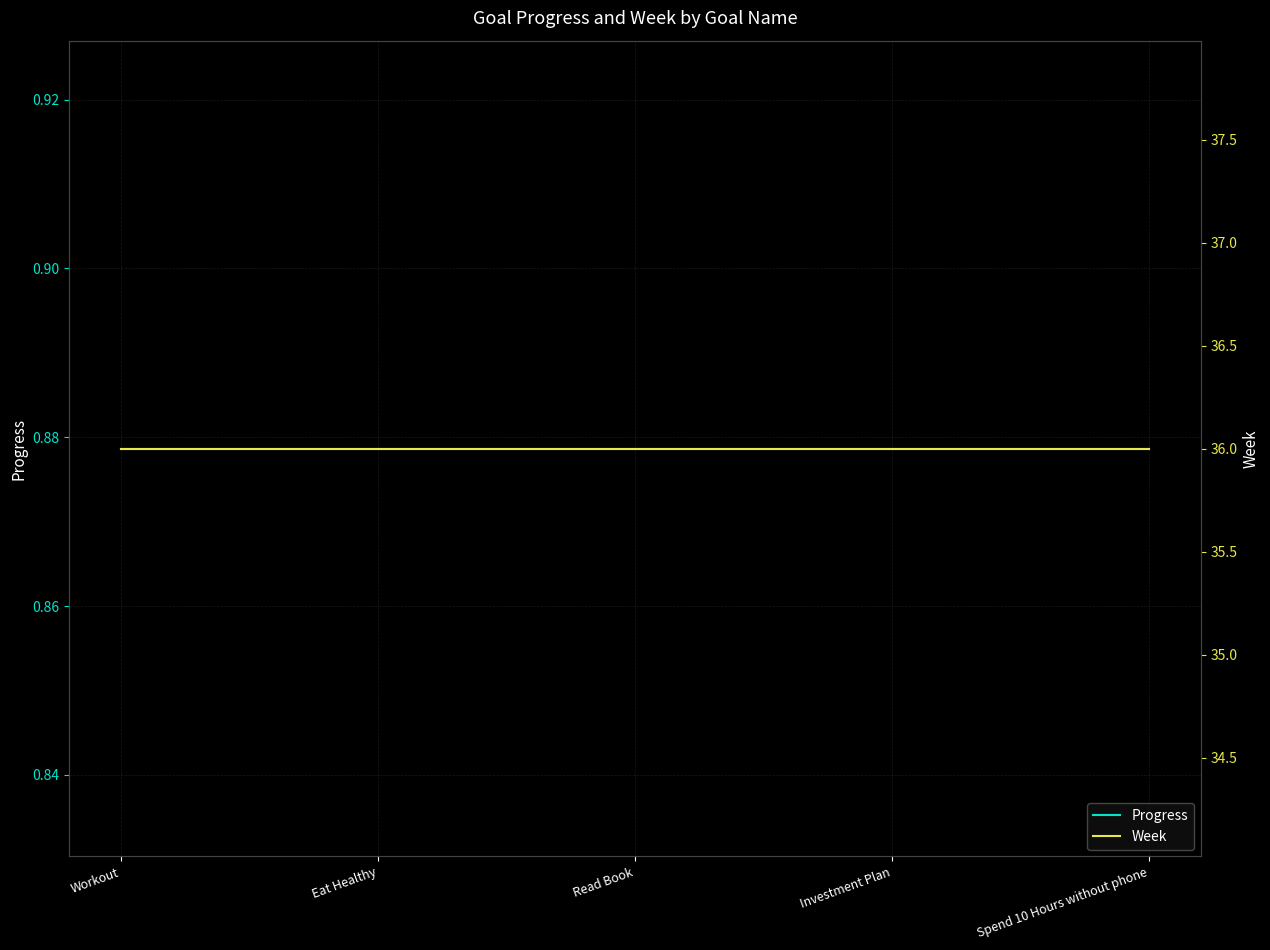

True or false: Progress and Week intersect in this chart.

False